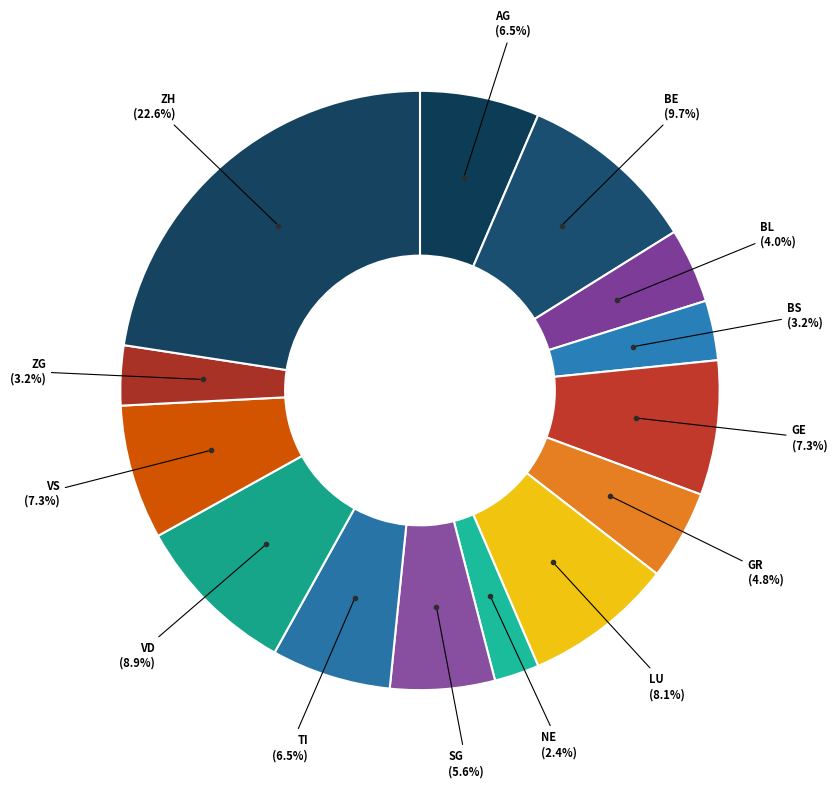

Count the number of slices in the pie.

14